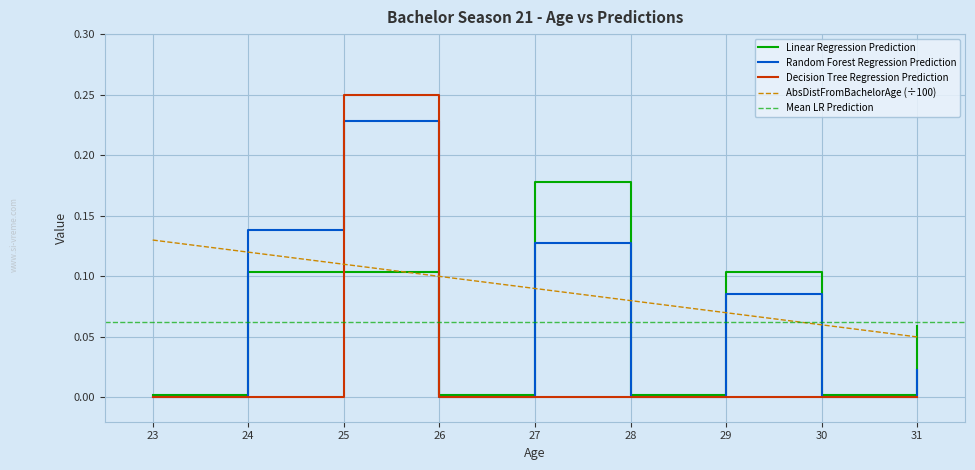

True or false: Linear Regression Prediction and Decision Tree Regression Prediction cross at least once.

True